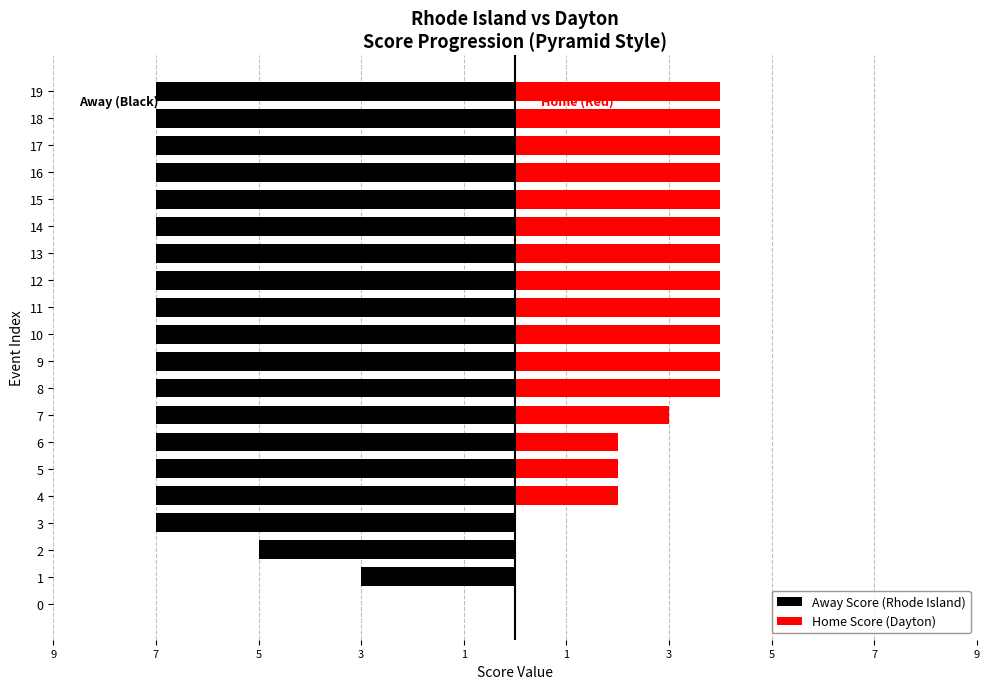

What is the label of the 5th bar from the right?

15